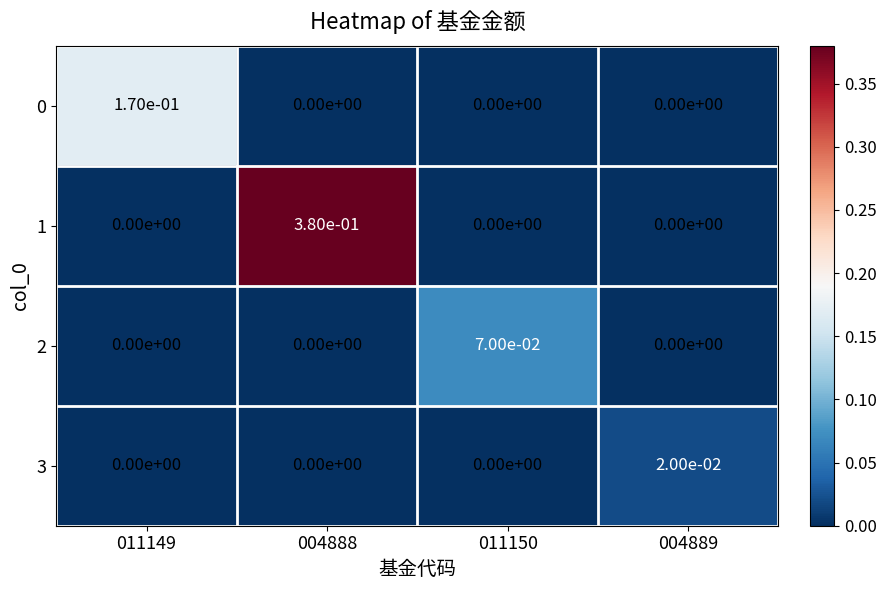

Which series has the largest total across all categories?

1